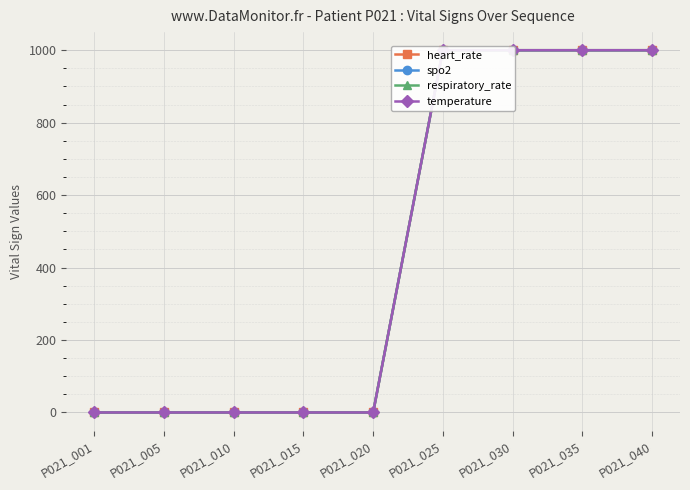

Which series changed the most between P021_001 and P021_005?

heart_rate